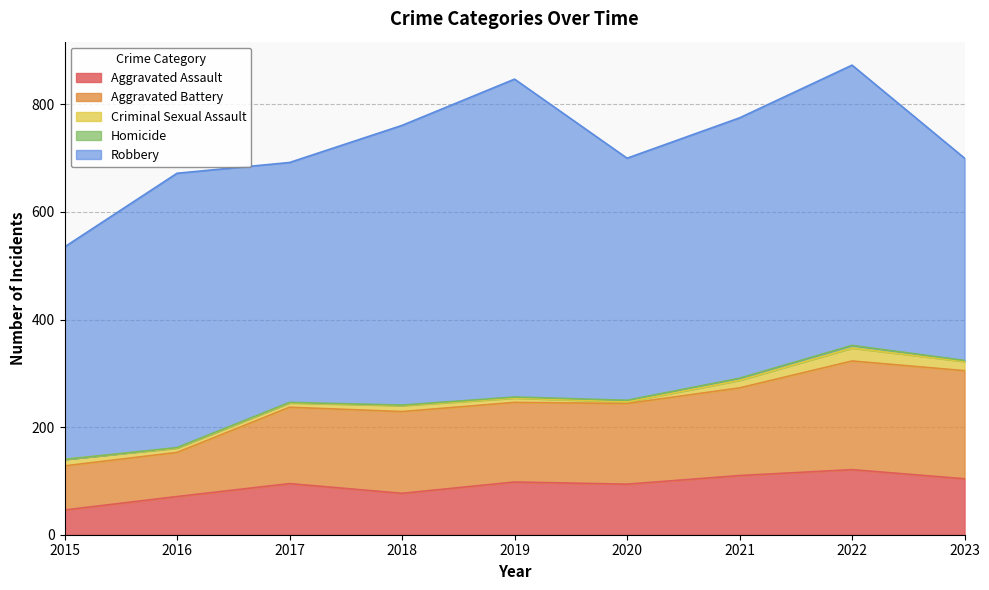

Is the value of Aggravated Assault at 2022 greater than the value of Aggravated Battery at 2019?

No